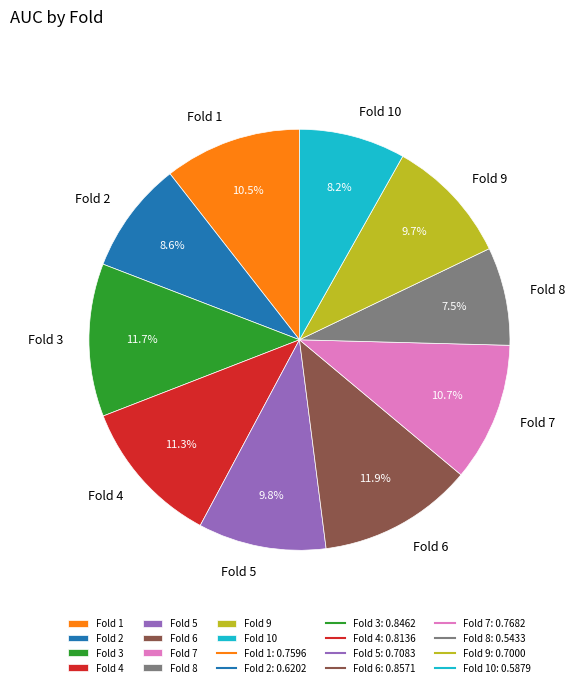

Count the number of slices in the pie.

10